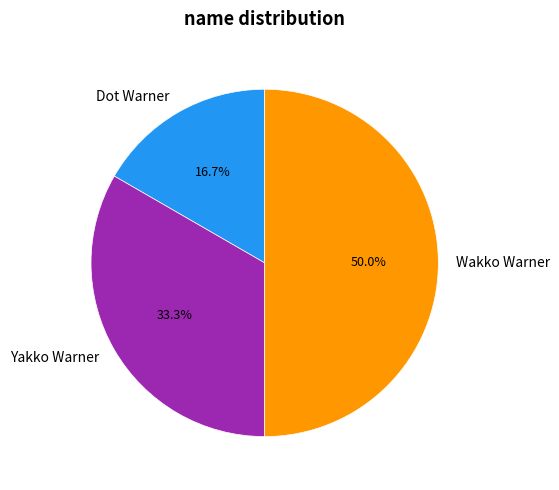

How many segments does this pie chart have?

3